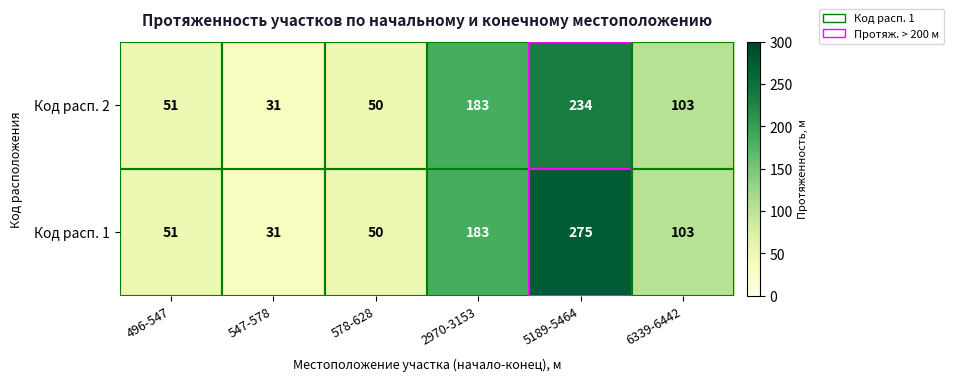

Which series has the widest spread of values?

Код расп. 1